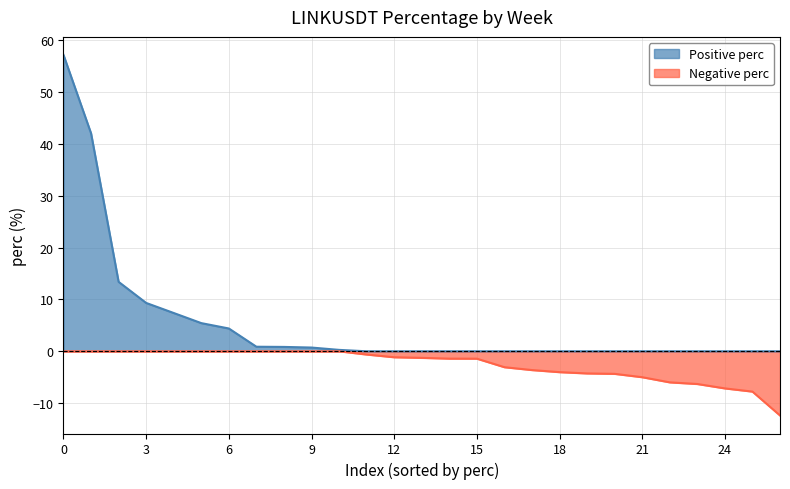

List the labels in order of value, smallest first.

26, 25, 24, 23, 22, 21, 20, 19, 18, 17, 16, 15, 14, 13, 12, 11, 10, 9, 8, 7, 6, 5, 4, 3, 2, 1, 0